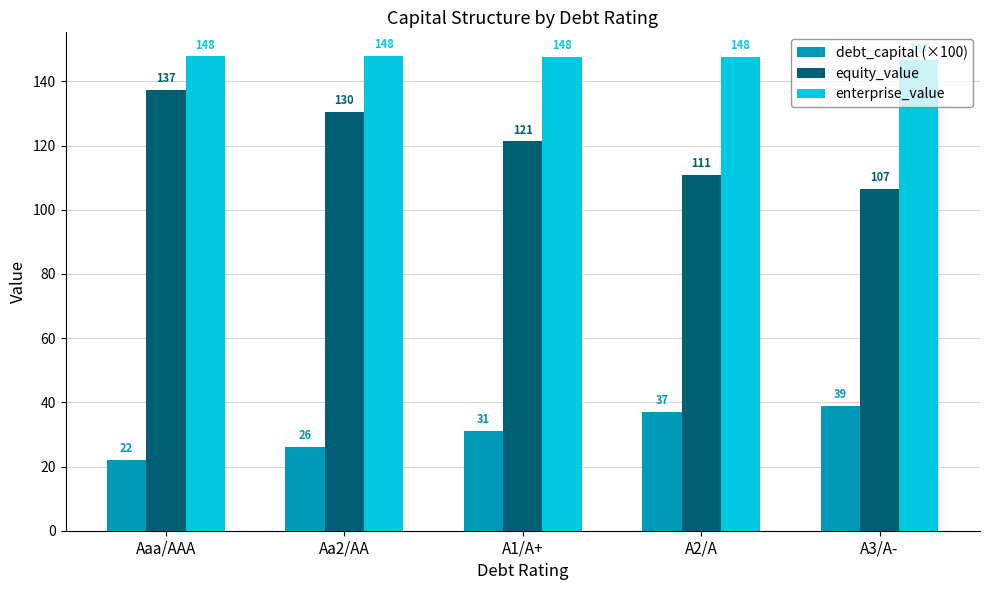

How many bars are there in total?

15